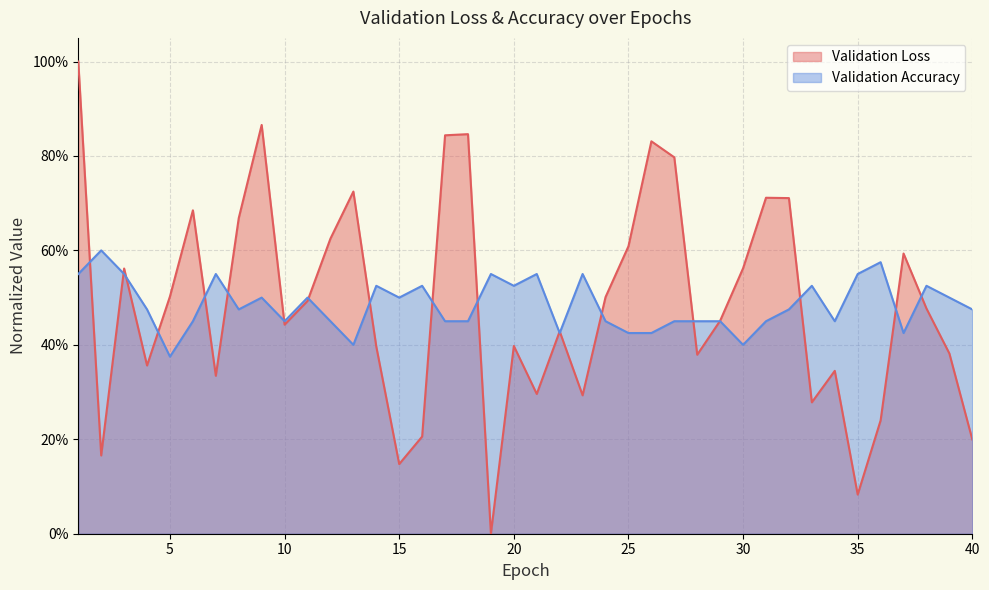

What are all the series names shown in the legend?

Validation Loss, Validation Accuracy